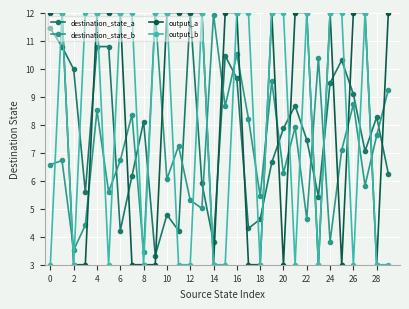

Which series has the largest total across all categories?

output_a